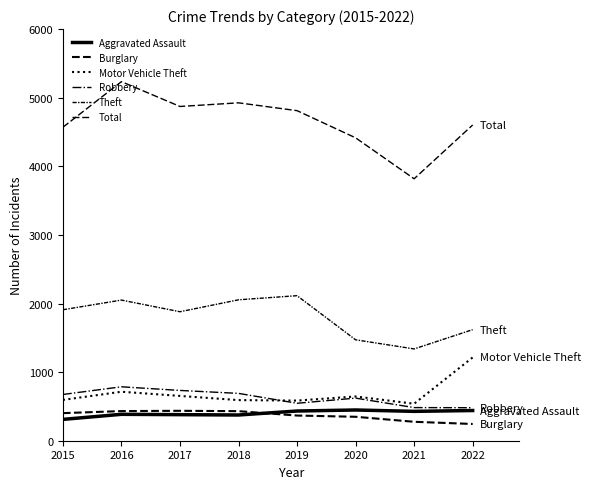

At which label does Robbery first exceed 674?

2016